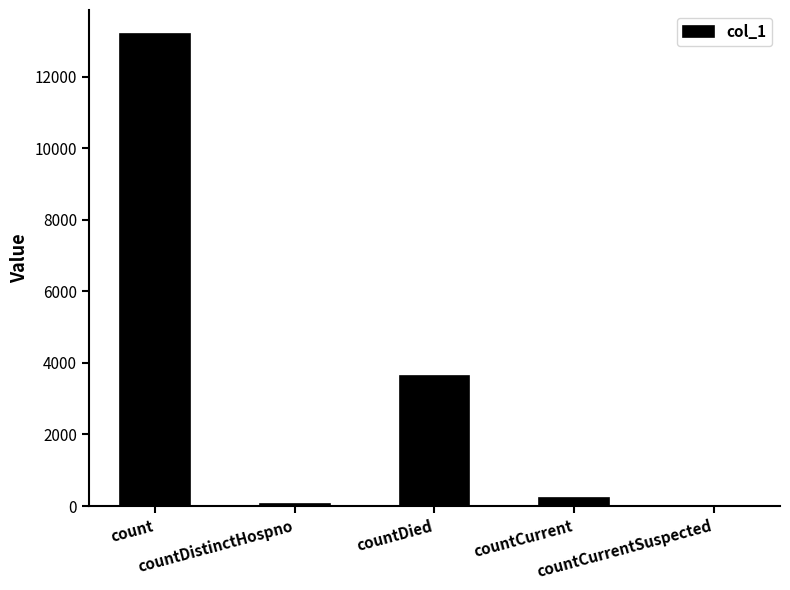

What is the greatest value displayed?

13199